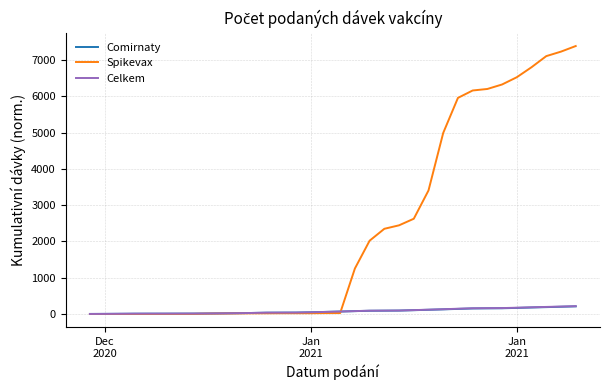

What is the maximum value shown in the chart?

7391.0